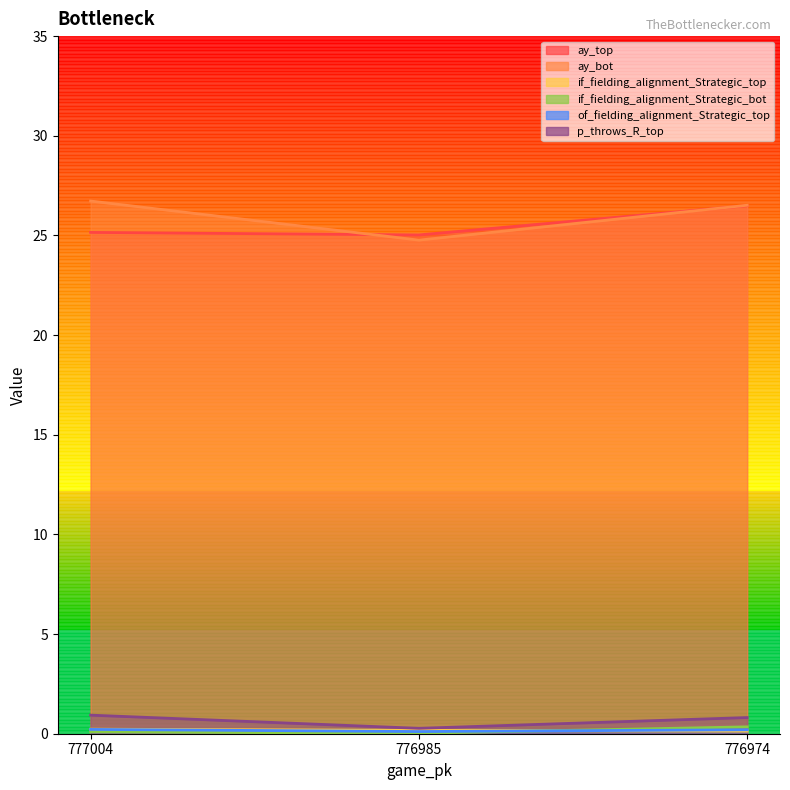

What is the highest value of the ay_bot series?

26.7